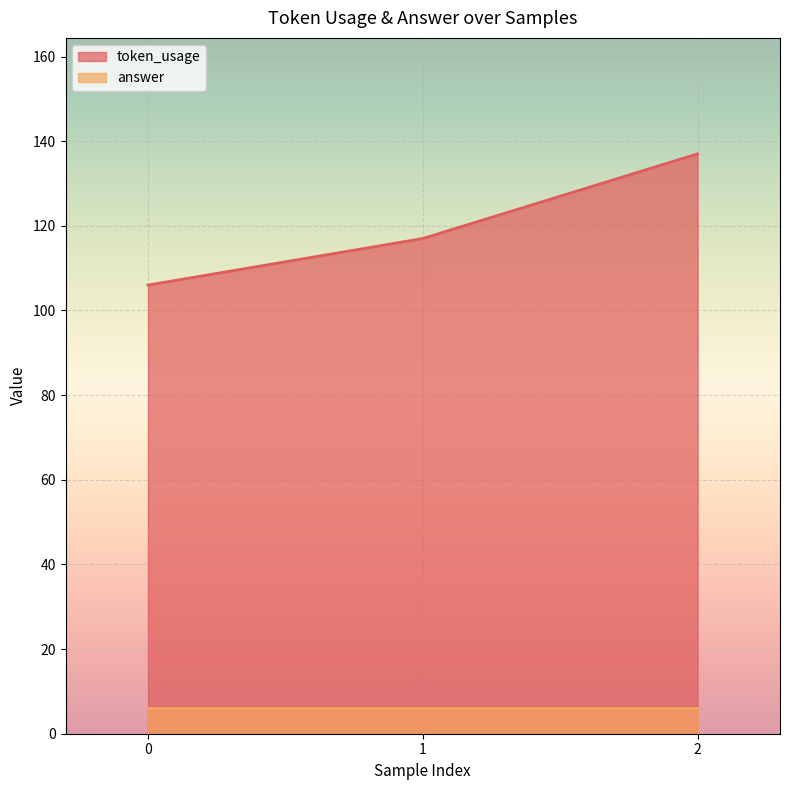

How many values are below 117?

1